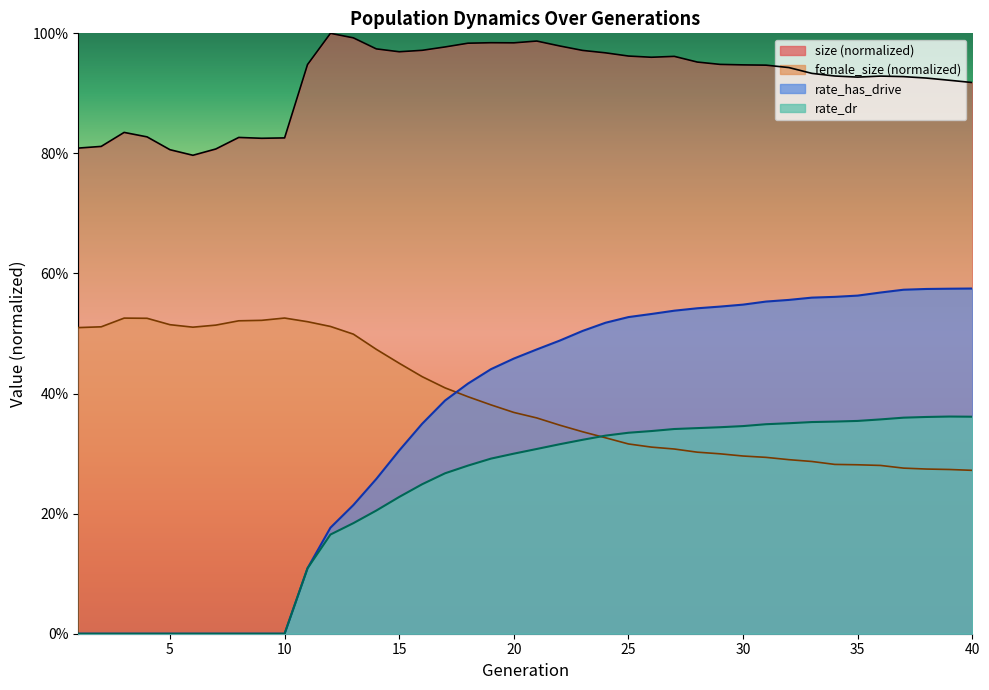

At which category is the sum across all series the highest?

27